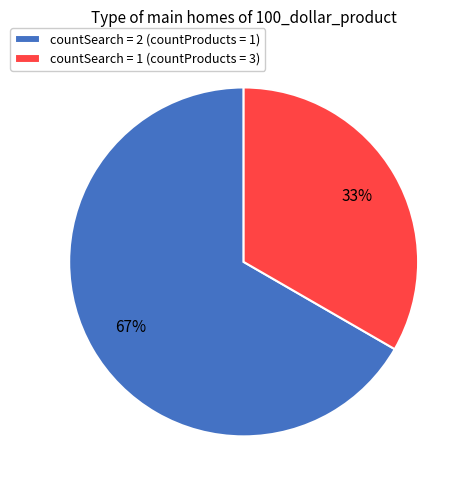

Count the number of slices in the pie.

2